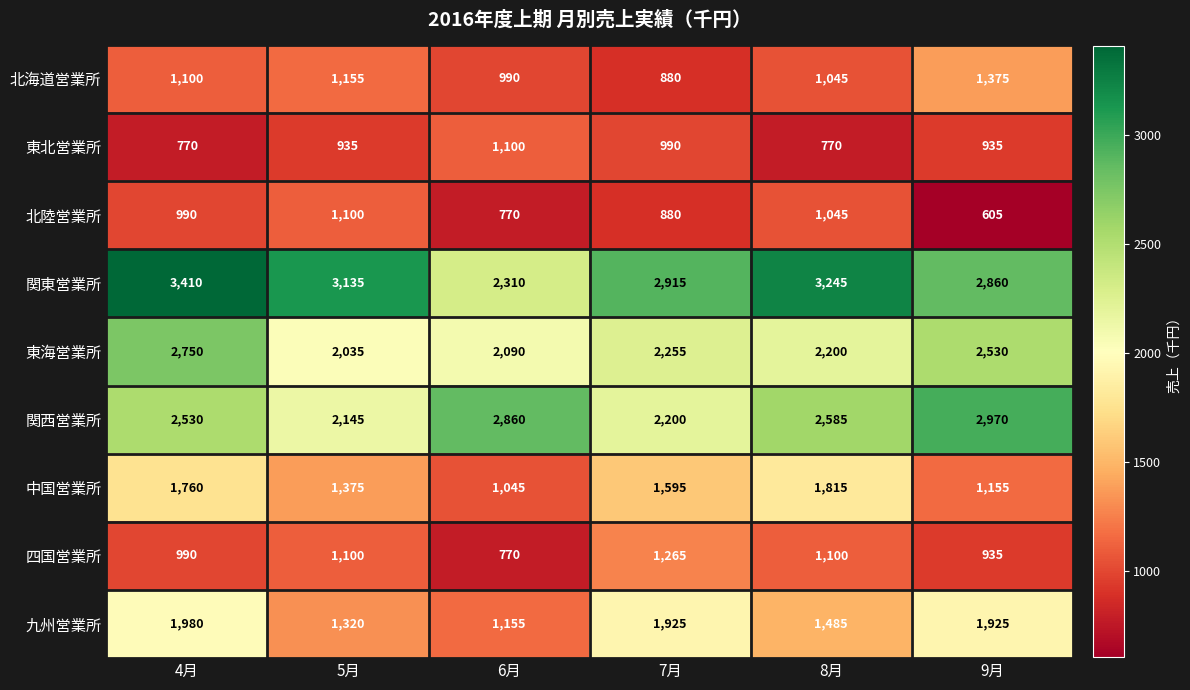

The value of 関東営業所 at 7月 is 2915. True or false?

True